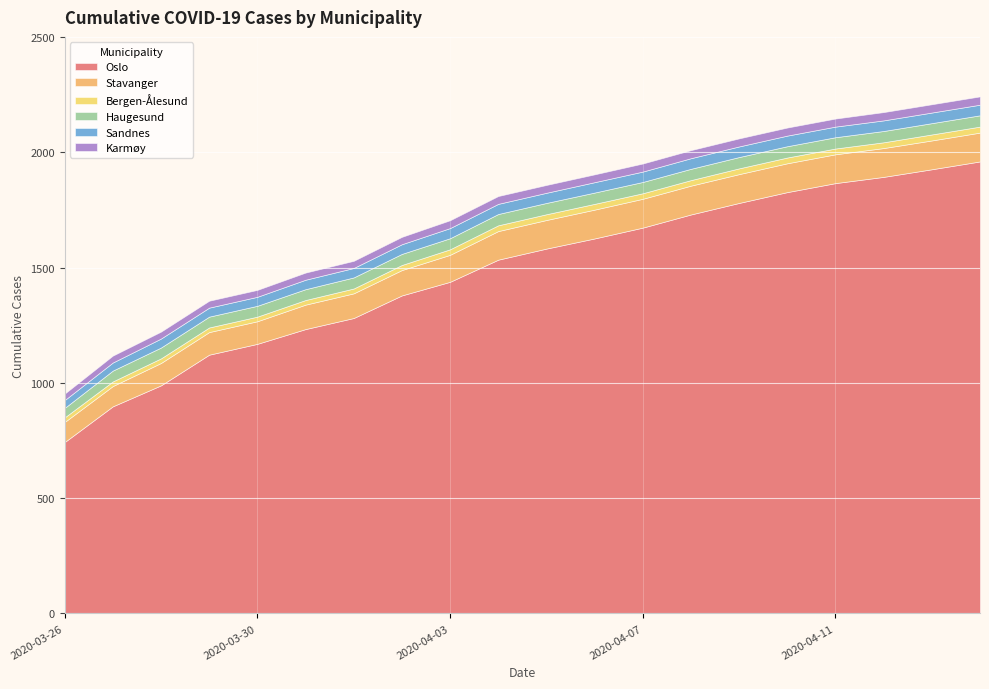

What is the lowest value of the Haugesund series?

41